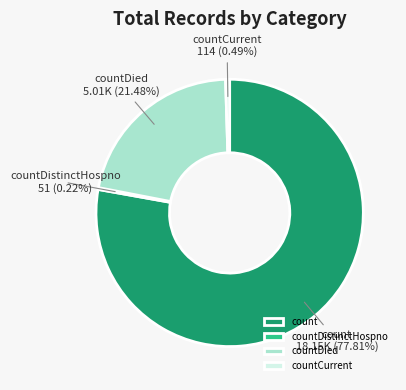

Which has a higher value, count or countDied?

count